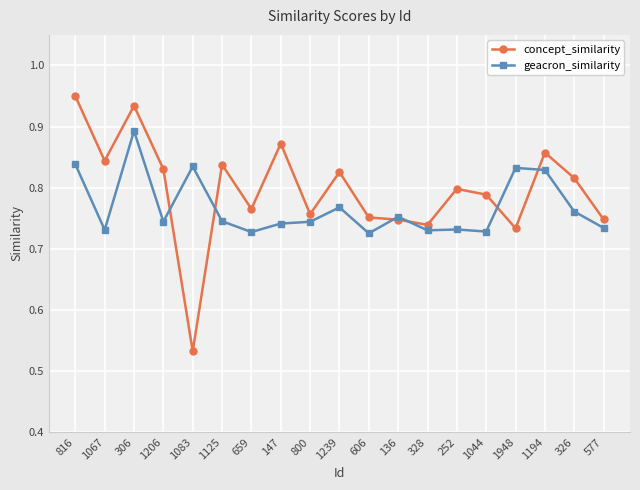

At which label is concept_similarity closest to 0?

1083